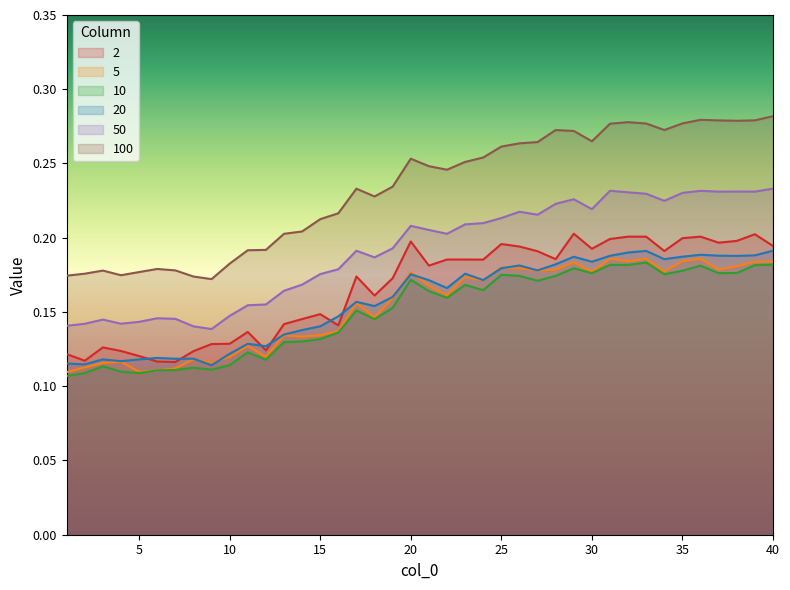

True or false: 10 and 100 cross at least once.

False